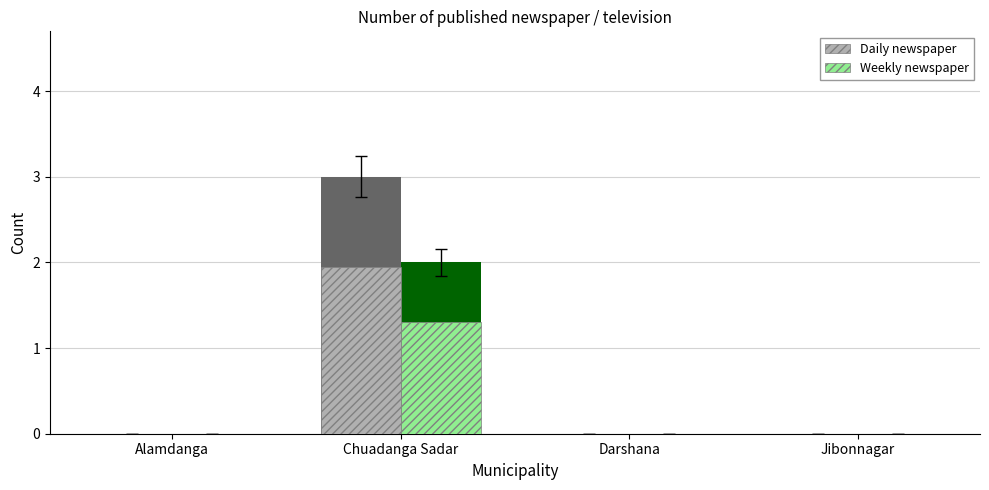

The value of Daily newspaper at Darshana is 0.8. True or false?

False